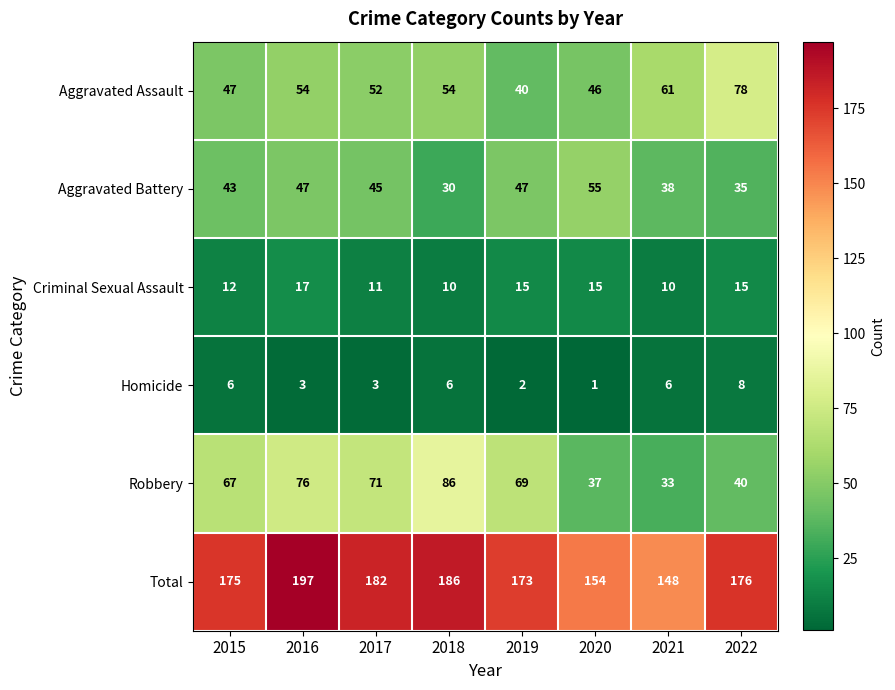

Where is Robbery nearest to the value 59?

2015